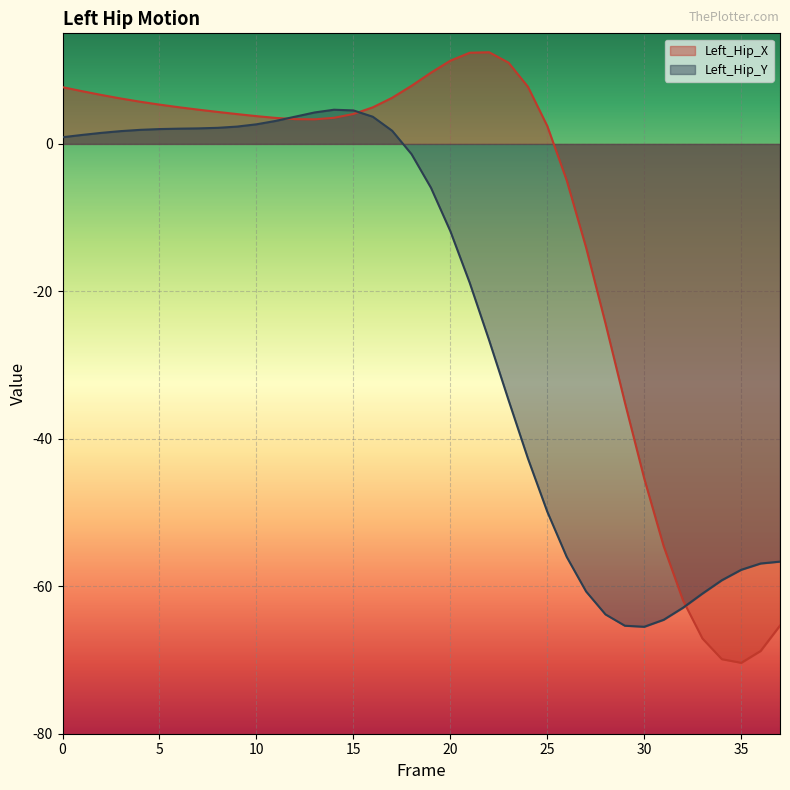

Which series changed the most between 28 and 31?

Left_Hip_X